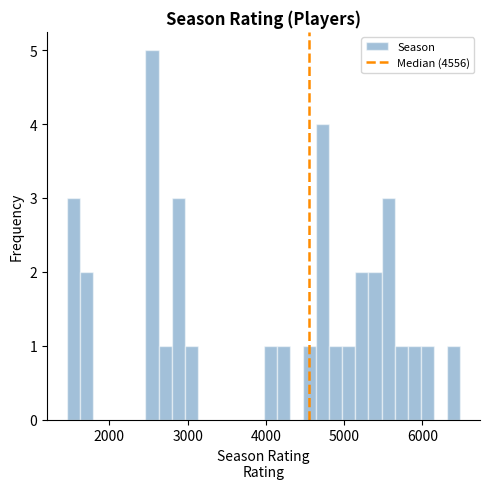

Read against the x-axis, roughly where is the centre of the tallest bar?

2500